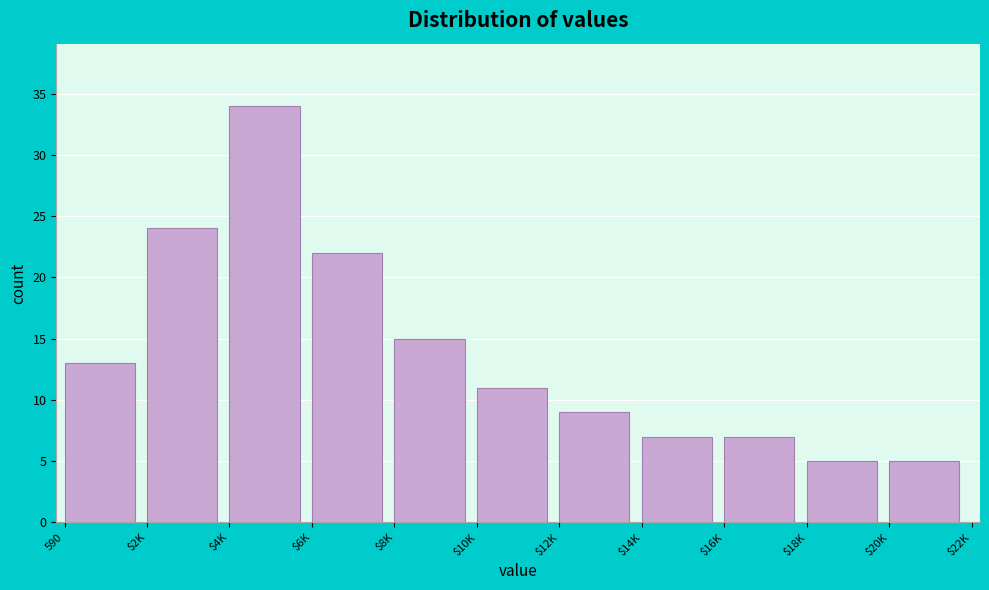

Reading left to right, what are all the values shown in this chart?

13	24	34	22	15	11	9	7	7	5	5